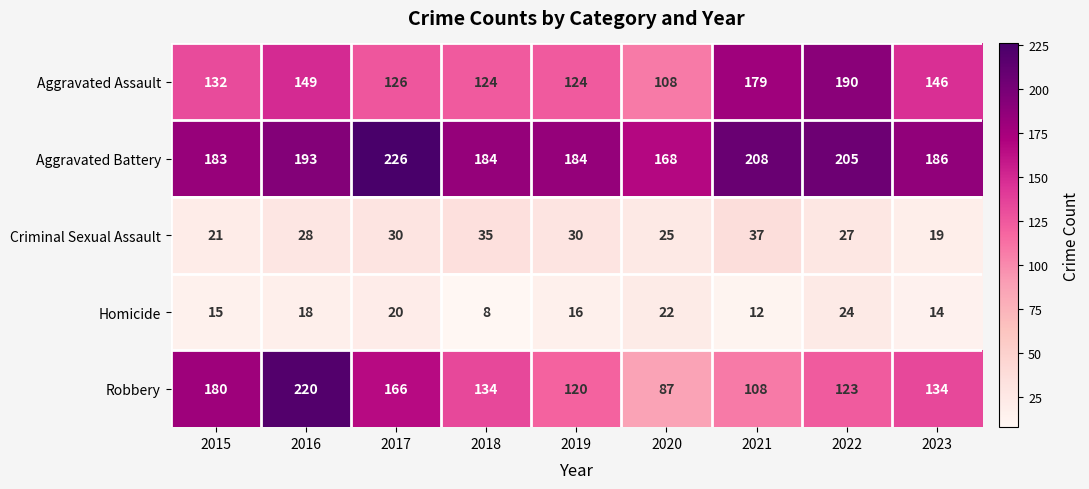

What is the sum of all Aggravated Battery values?

1737